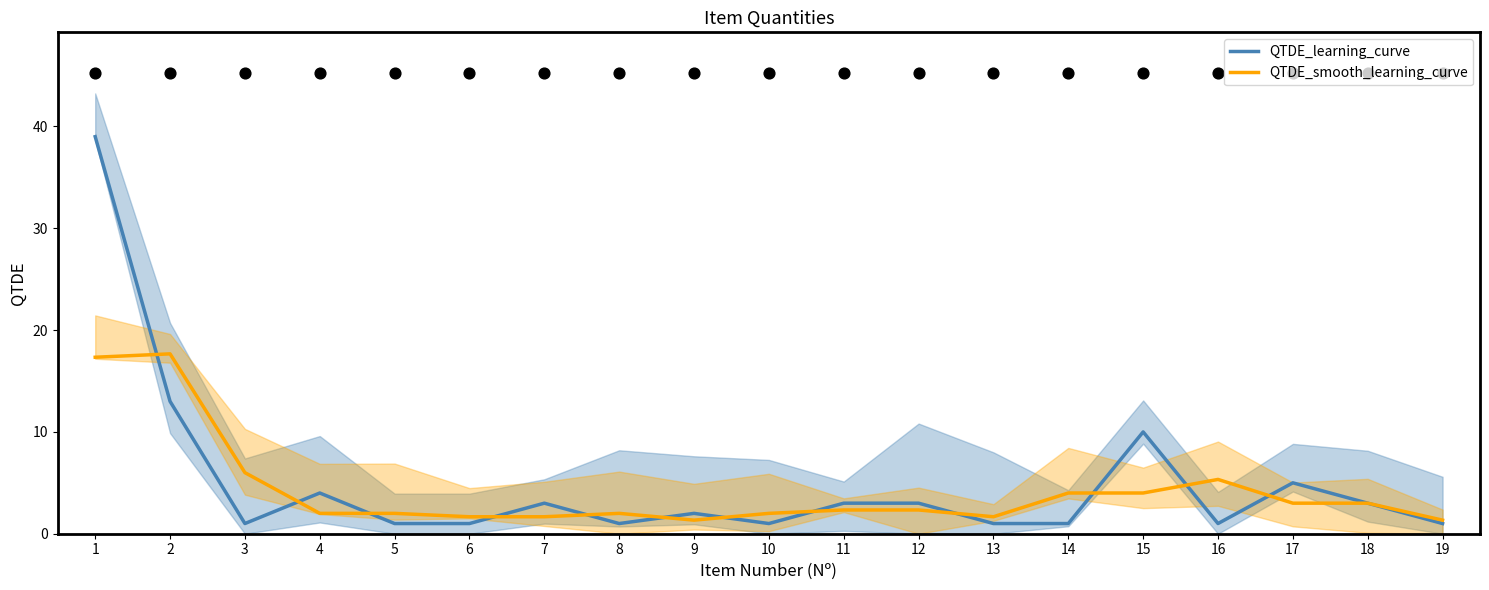

Which series reaches the minimum Y coordinate?

QTDE_learning_curve